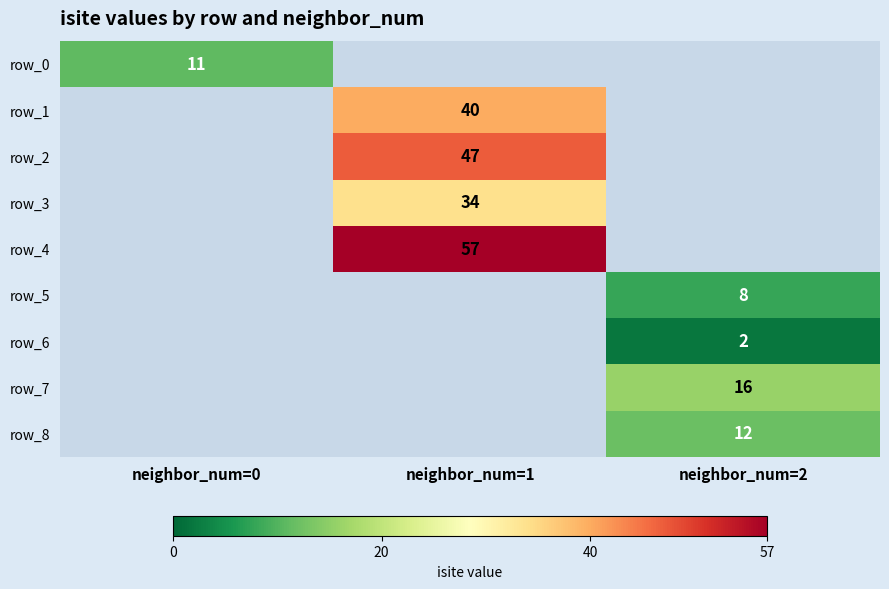

Which label corresponds to the largest value in the chart?

neighbor_num=1